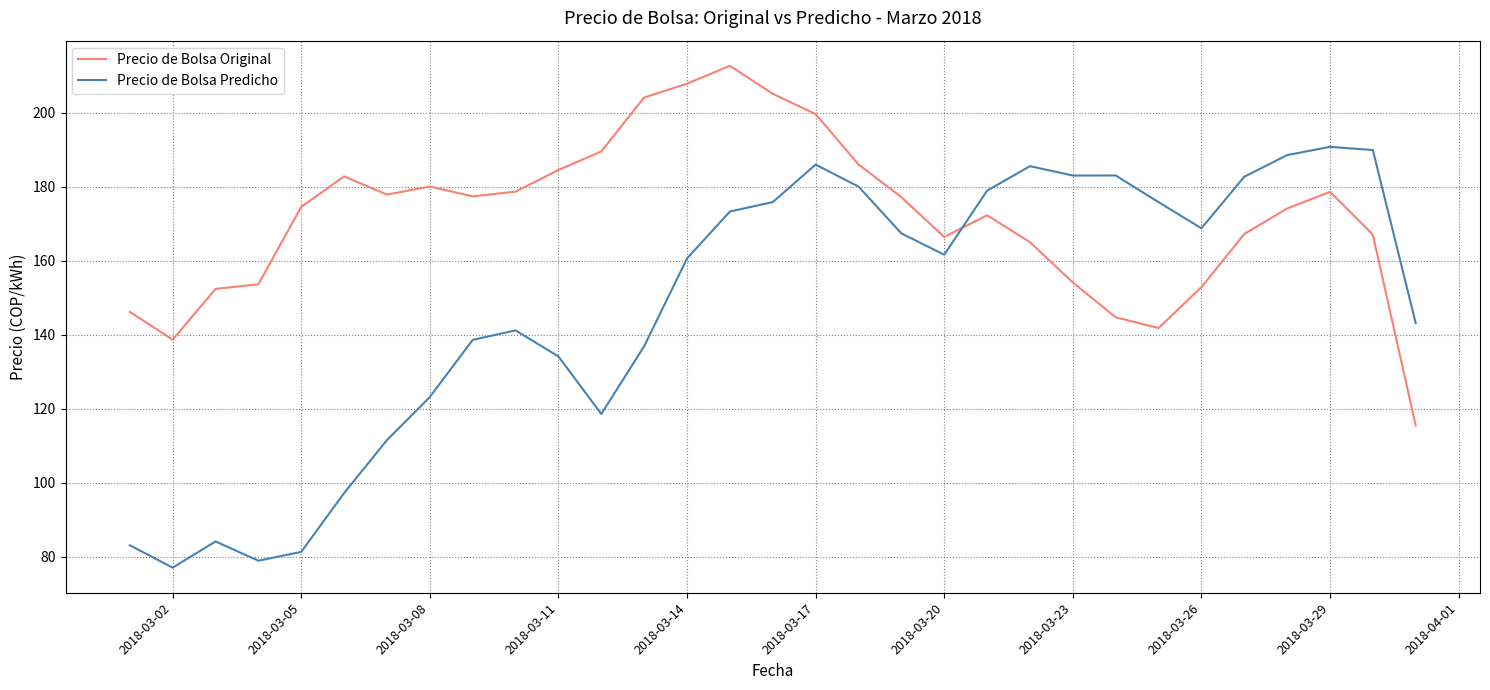

What is the difference between the maximum and minimum values in the Precio de Bolsa Predicho series?

113.7